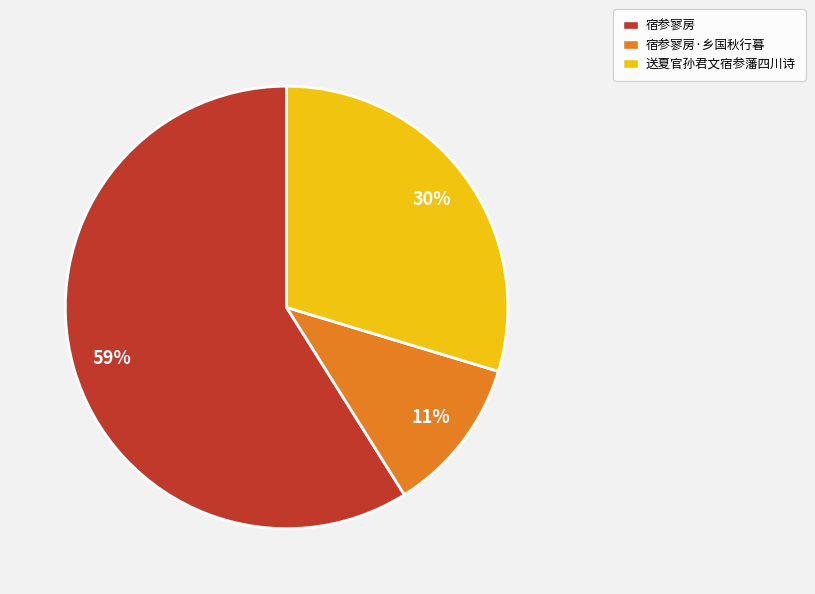

Count the number of slices in the pie.

3